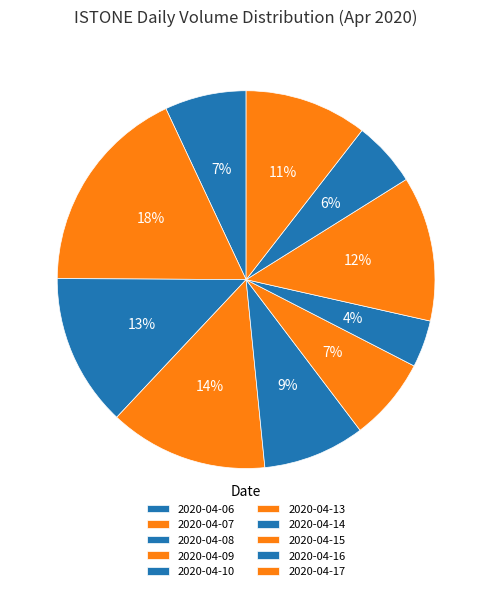

Does 2020-04-14 account for over 50% of the chart?

No